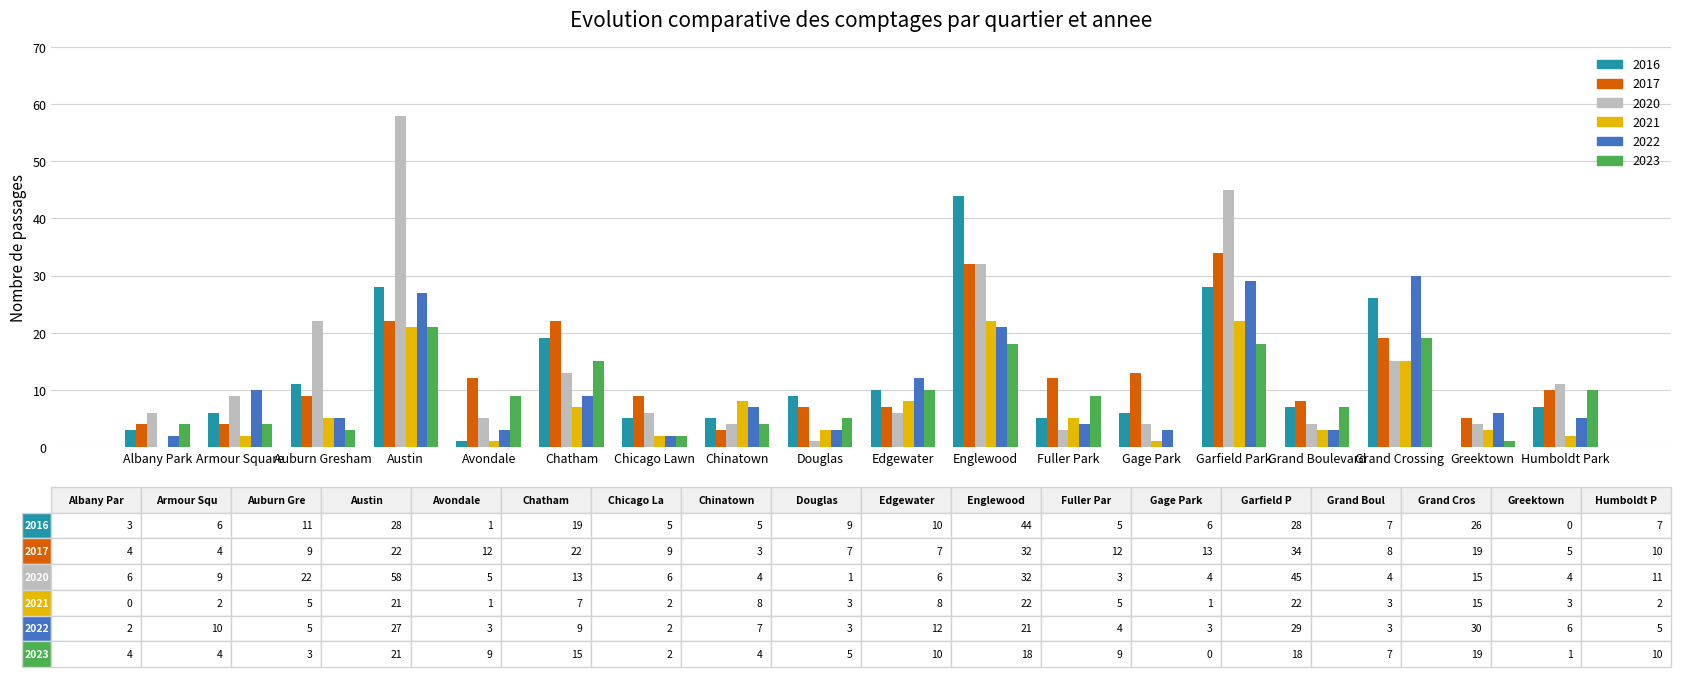

What is the spread (max minus min) of values at Chatham?

15